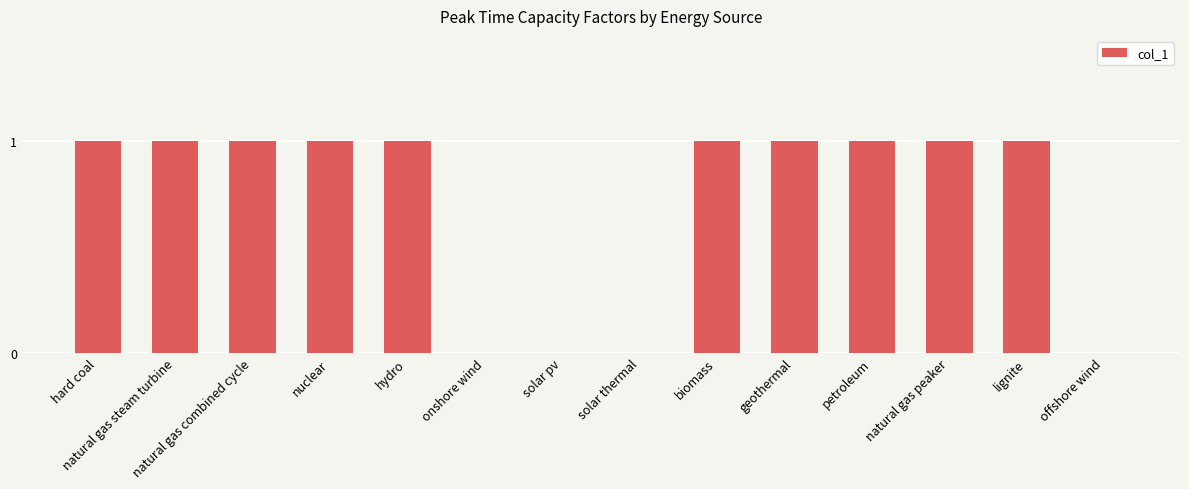

How many values are between 0 and 1?

14